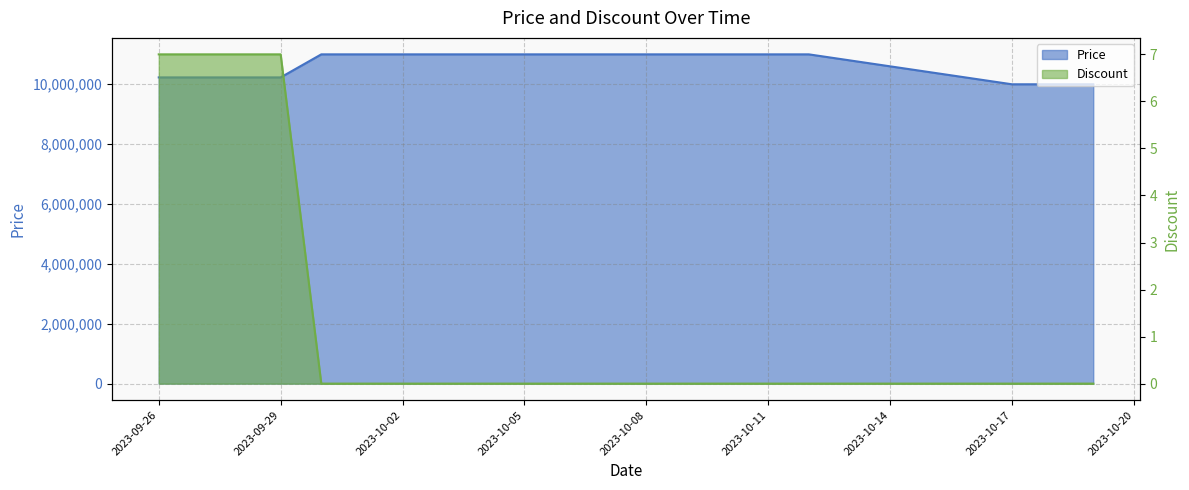

Reading left to right, list all the values displayed in this chart.

Price: 10230000	10230000	10230000	10230000	11000000	11000000	11000000	11000000	11000000	11000000	11000000	11000000	11000000	11000000	11000000	11000000	11000000	10000000	10000000	10000000
Discount: 7	7	7	7	0	0	0	0	0	0	0	0	0	0	0	0	0	0	0	0